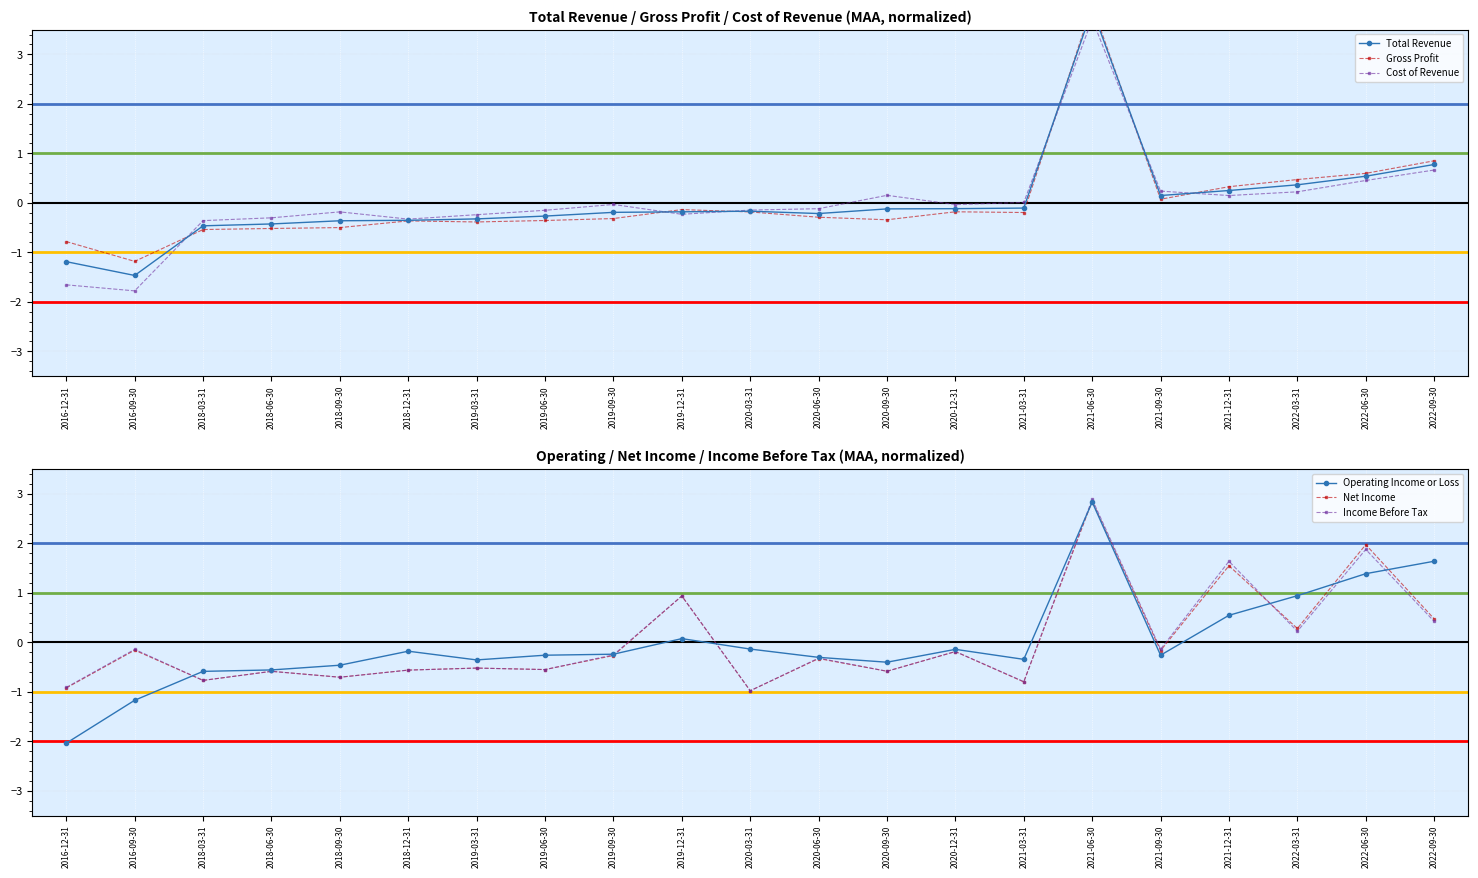

Is the value of Gross Profit at 2018-06-30 greater than the value of Operating Income or Loss at 2018-09-30?

No